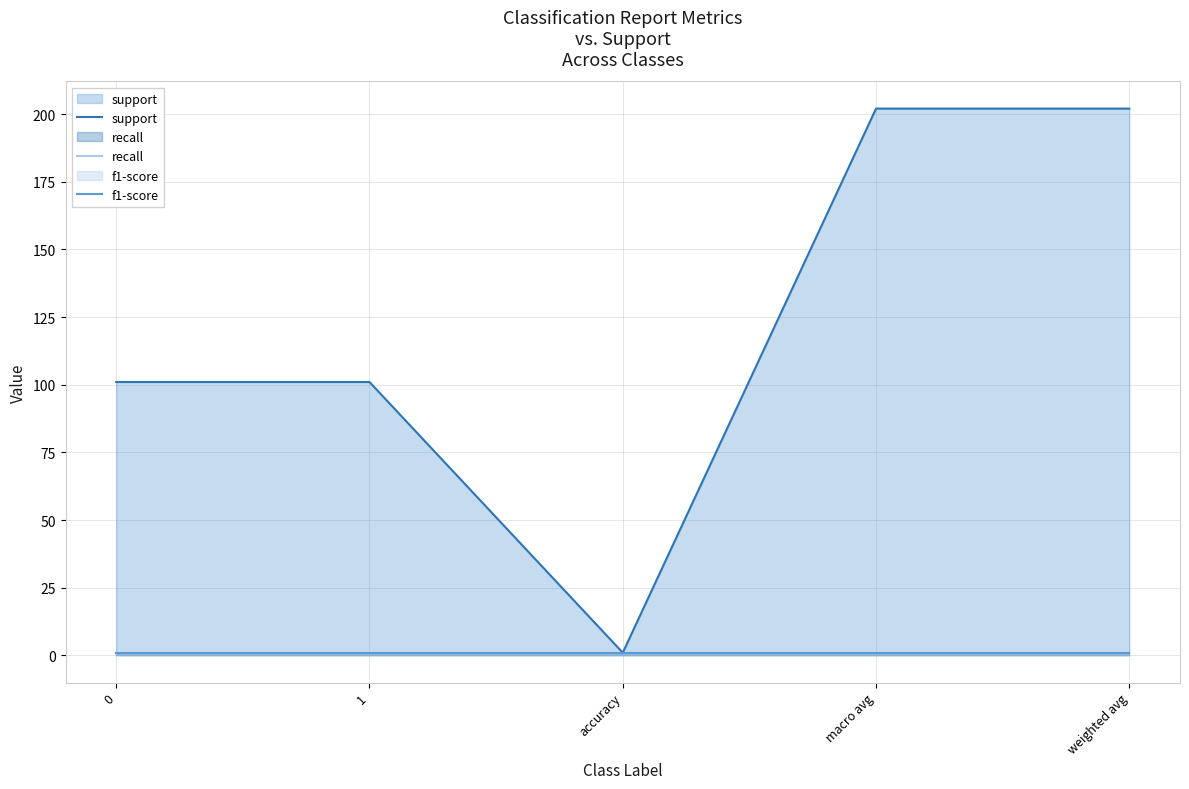

How many values in the support series are below 101?

1